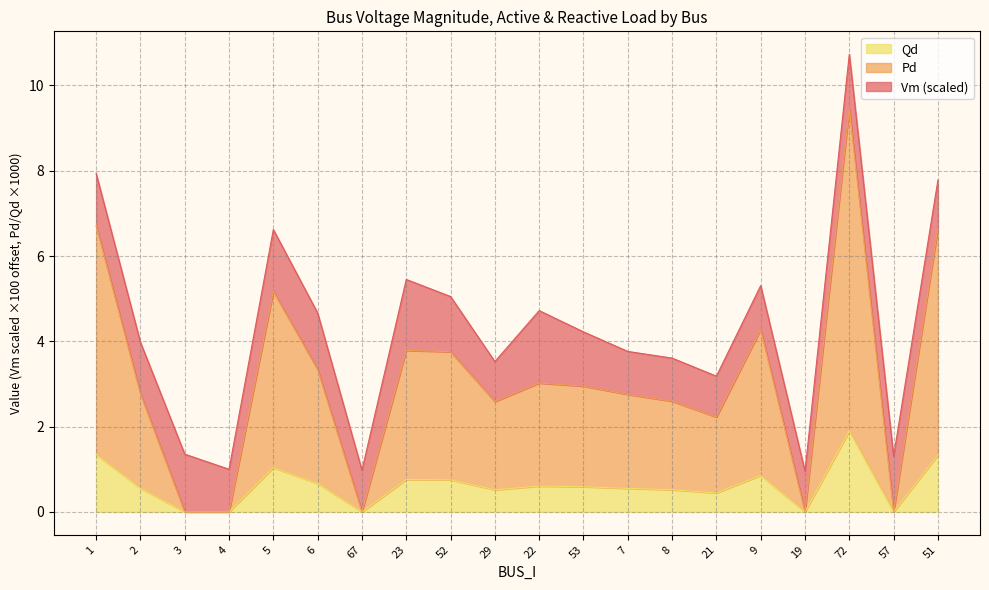

At which category is the sum across all series the highest?

72